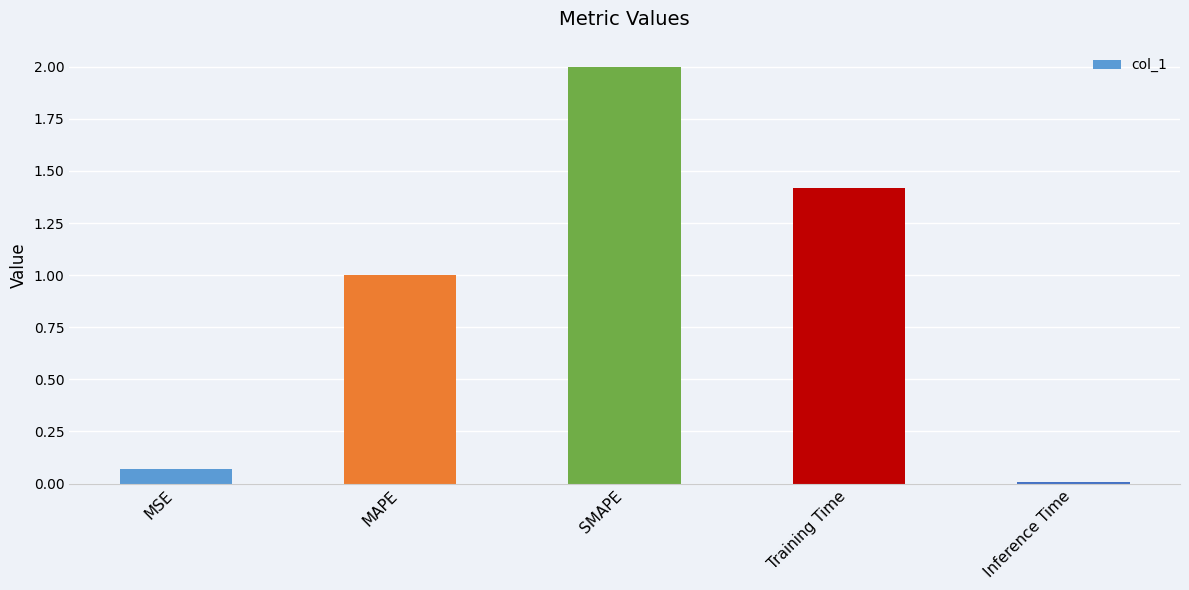

Approximately how many times larger is the value at Training Time compared to SMAPE?

0.7